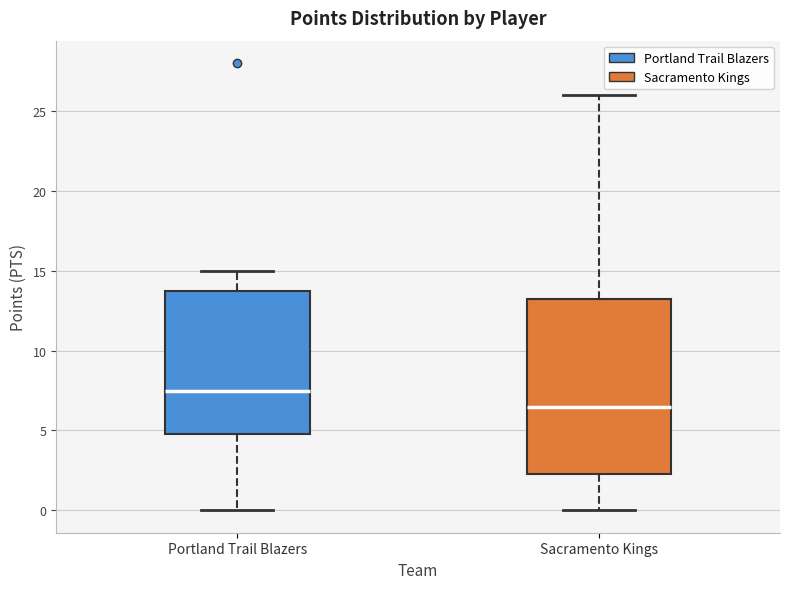

Reading left to right, transcribe this box plot: for each box, give where its median line is, the range the box spans, and where its two whiskers end, as read against the y-axis. The values are not printed on the chart, so give them approximately, as read against the axis.

Portland Trail Blazers: median 7.5, box 5.0 to 14.0, whiskers 0.0 to 15.0
Sacramento Kings: median 6.5, box 2.5 to 13.5, whiskers 0.0 to 26.0